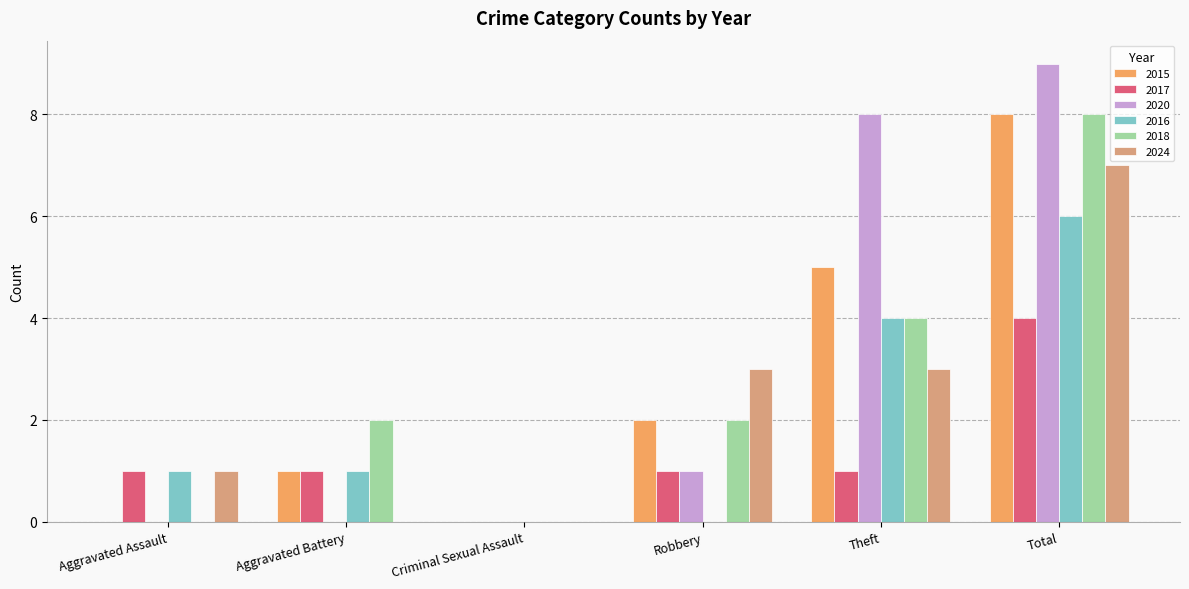

The value of 2016 at Aggravated Battery is 1. True or false?

True